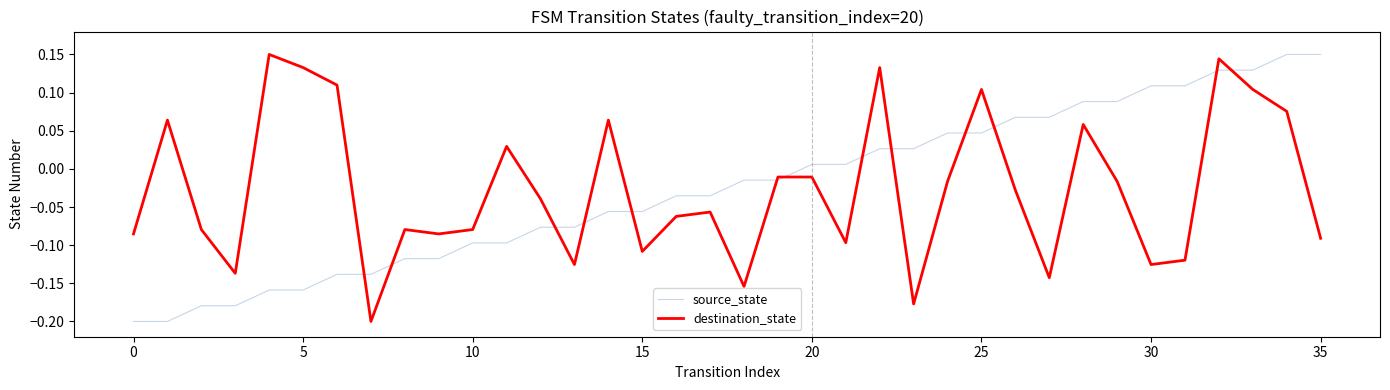

Which series ends up on top after the final intersection of destination_state and source_state?

source_state